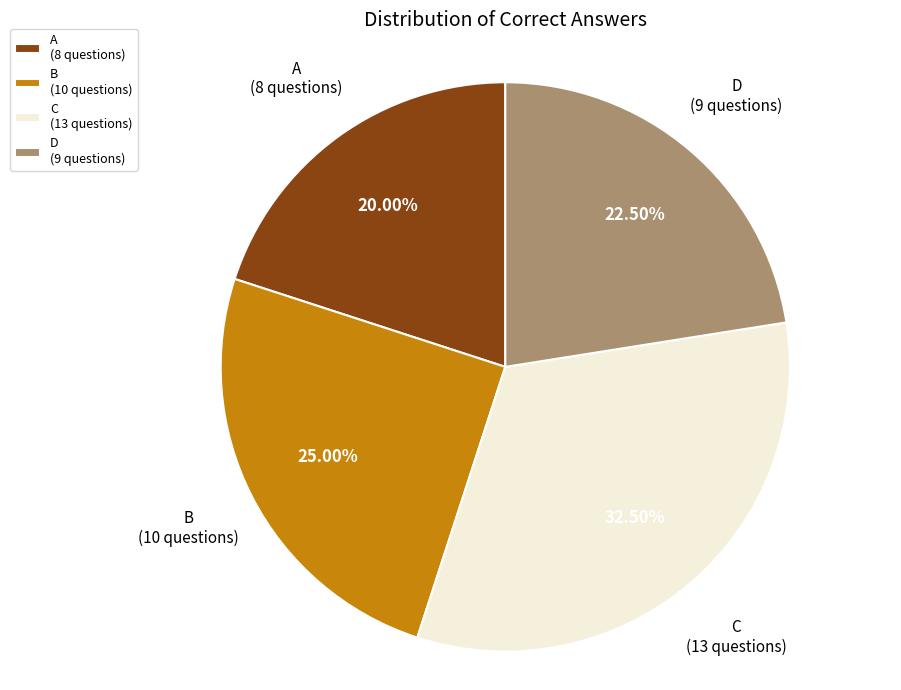

Do A (8 questions) and C (13 questions) together represent more than half of the pie?

Yes